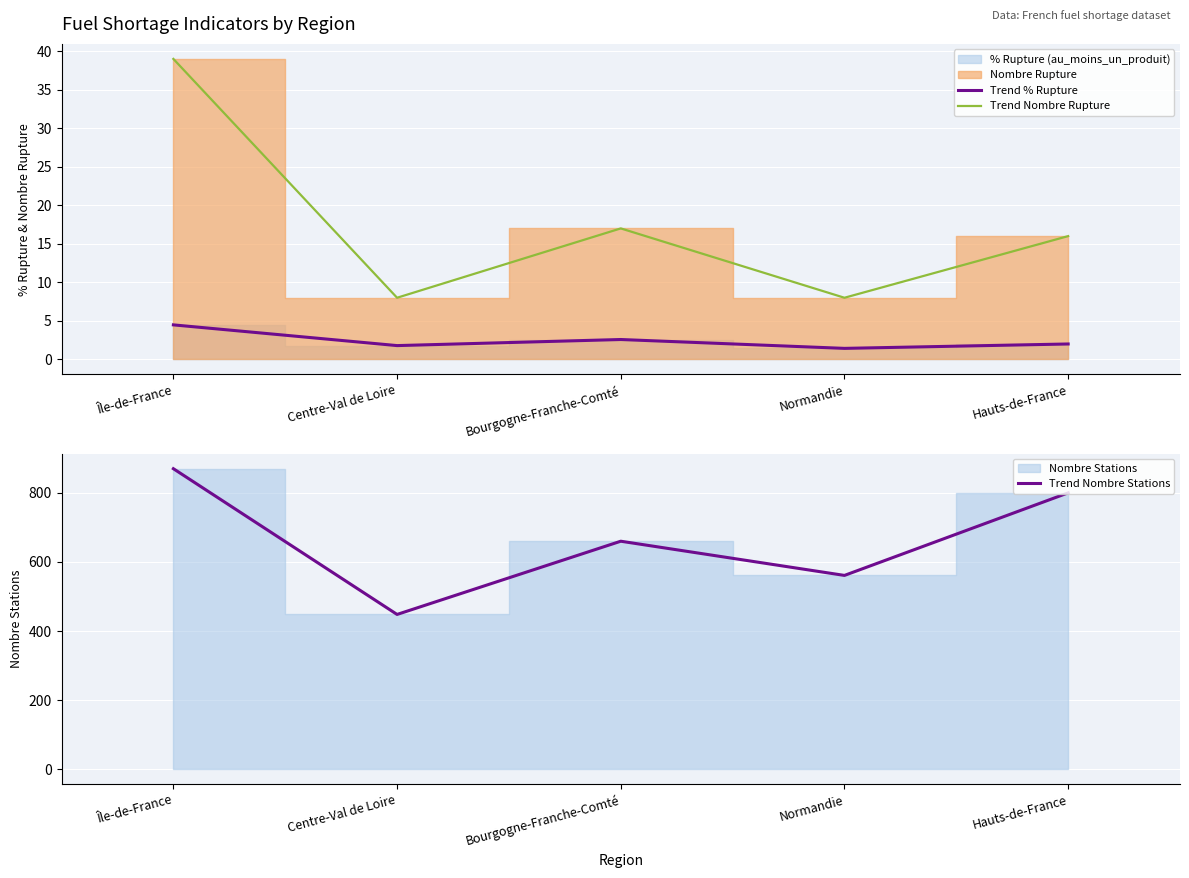

Which series changed the most between Centre-Val de Loire and Hauts-de-France?

Trend Nombre Stations